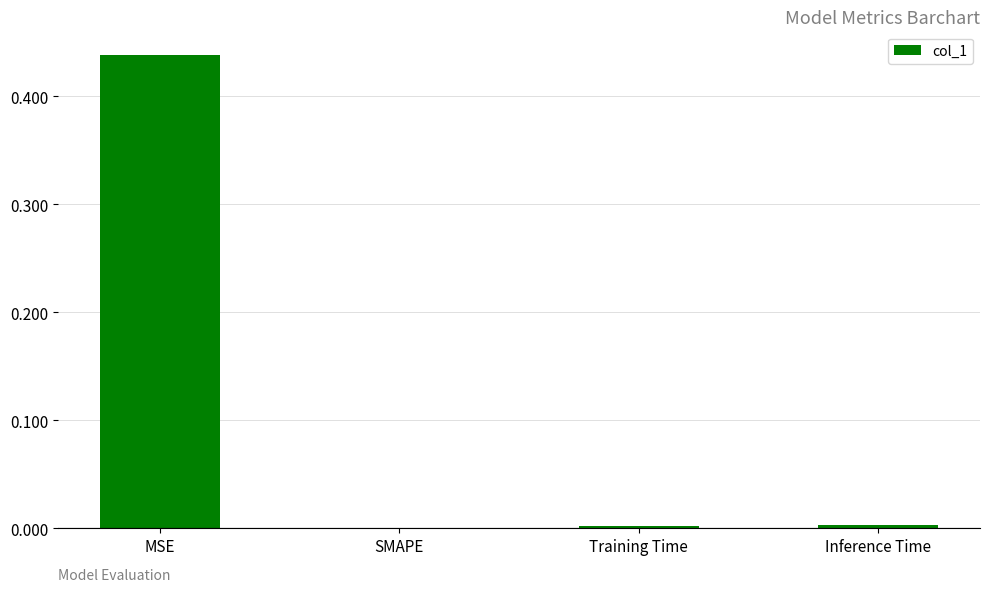

Is it true that the value at Inference Time is 0.0?

True